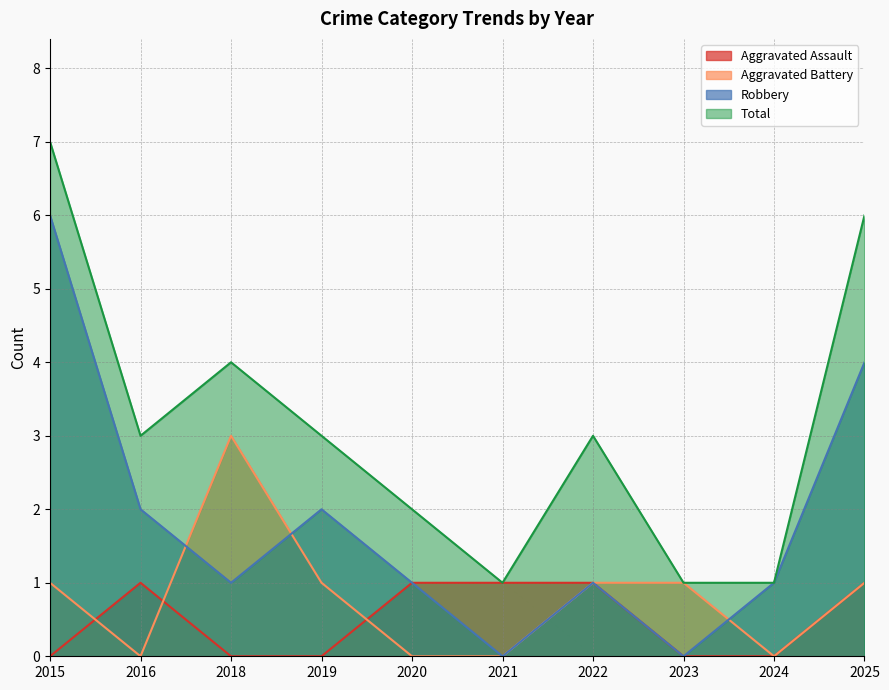

Which series has the widest spread of values?

Robbery